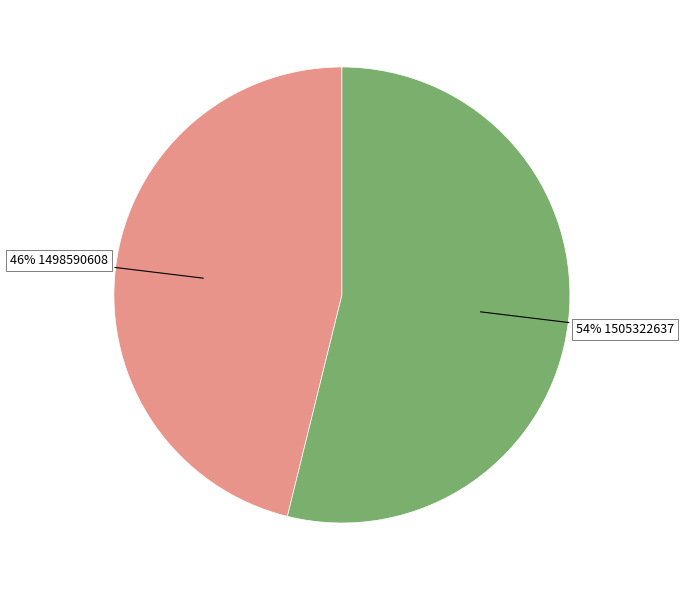

Which category has the smallest portion of the pie?

46% 1498590608